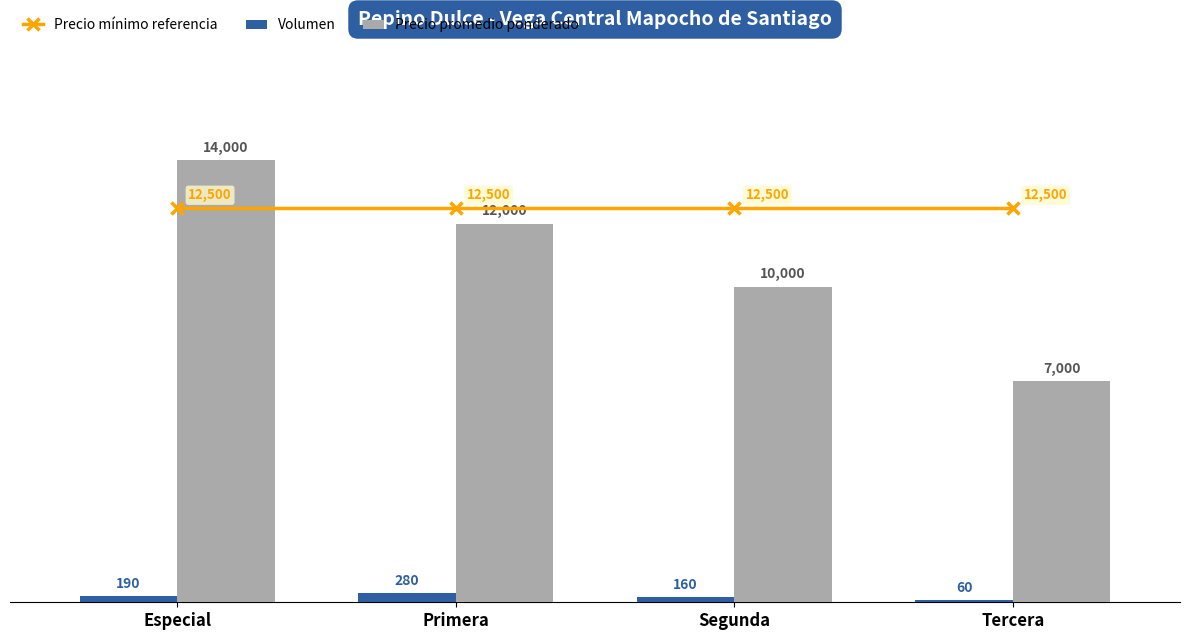

Rank the series at Especial from highest to lowest value.

Precio promedio ponderado, Precio mínimo referencia, Volumen